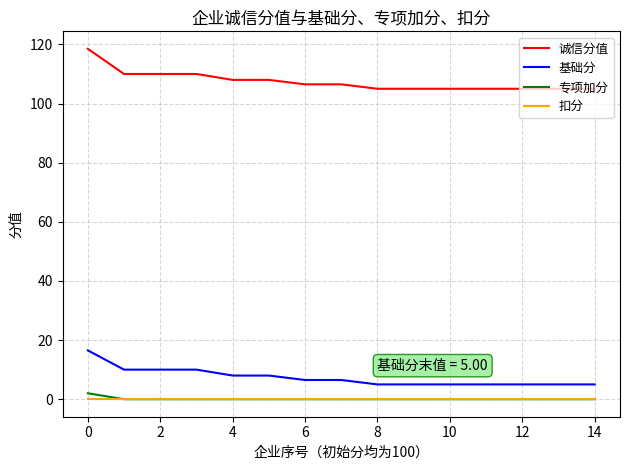

True or false: 专项加分 and 基础分 intersect in this chart.

False